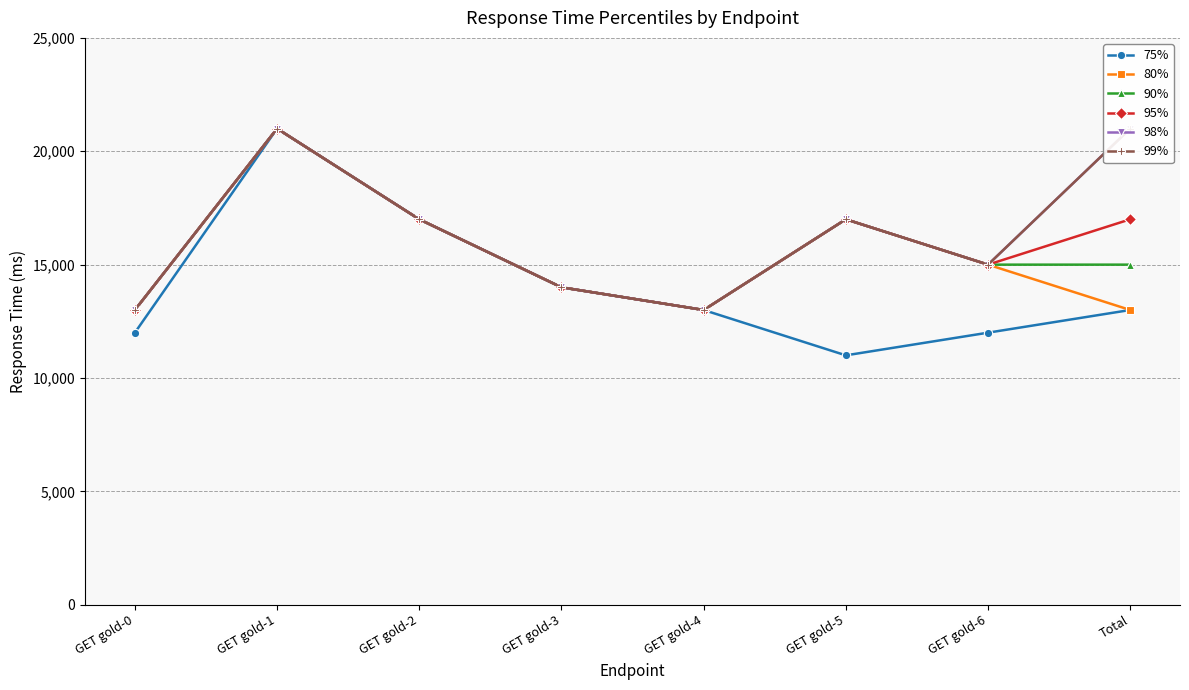

What is the value of the 99% point at the 2nd from the left?

21000